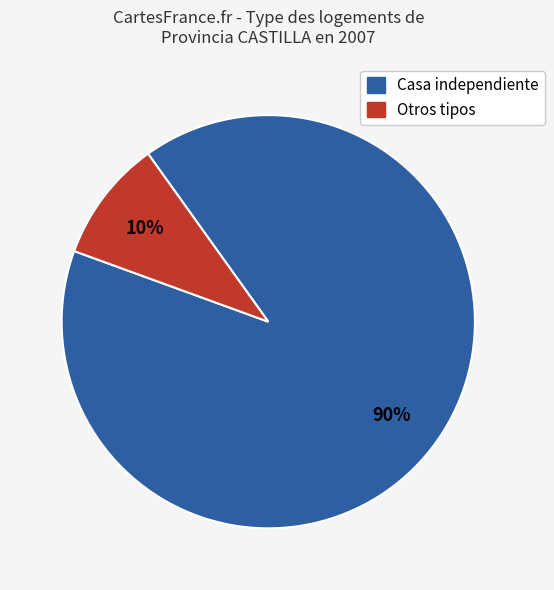

Is there a majority slice in this chart?

Yes